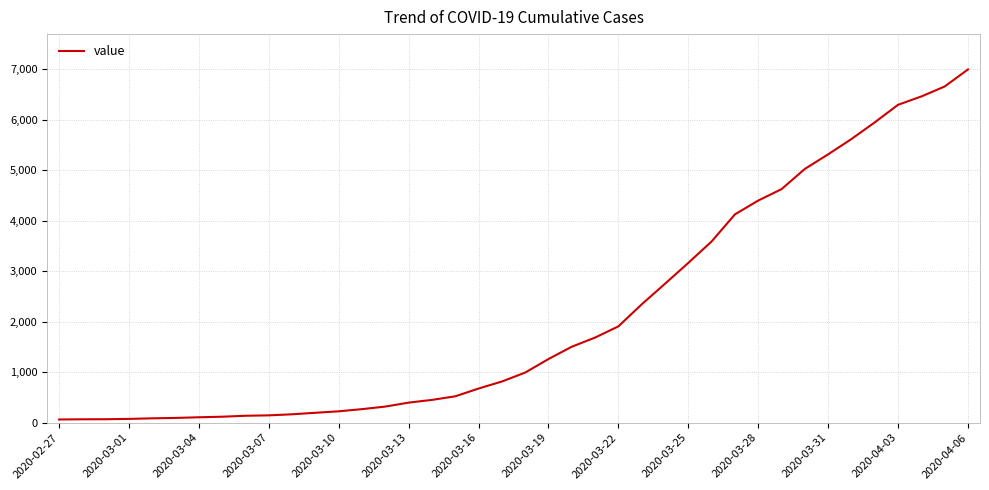

Count the number of categories in the chart.

40